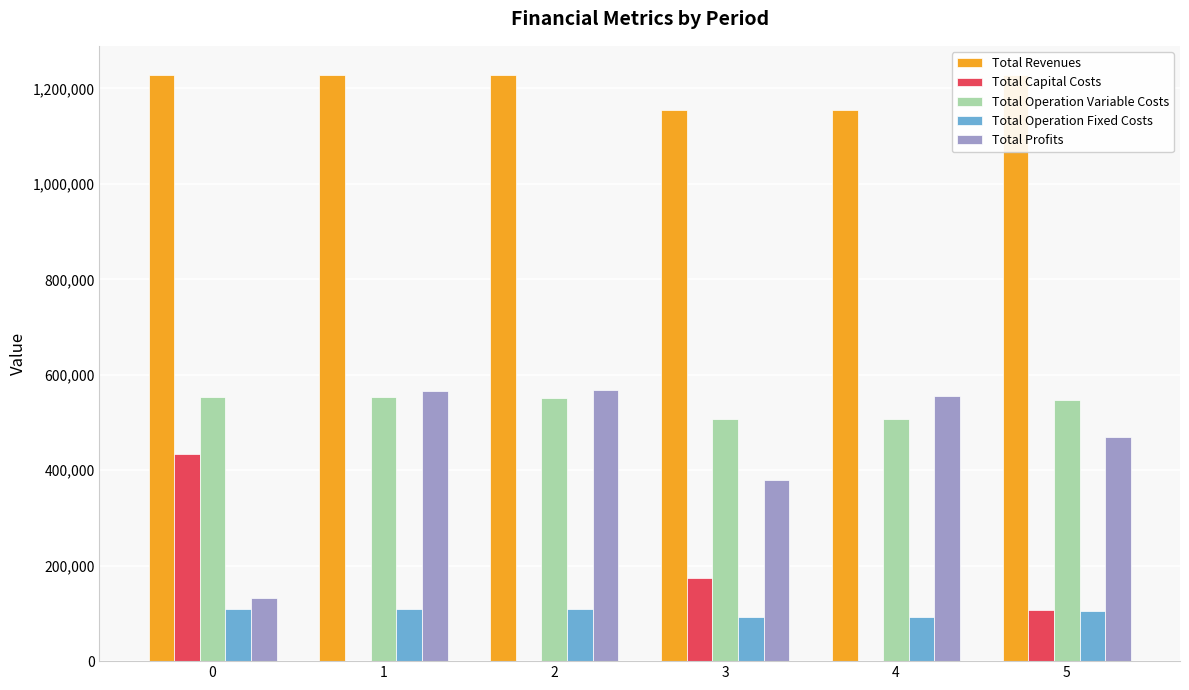

Which series has the largest total across all categories?

Total Revenues